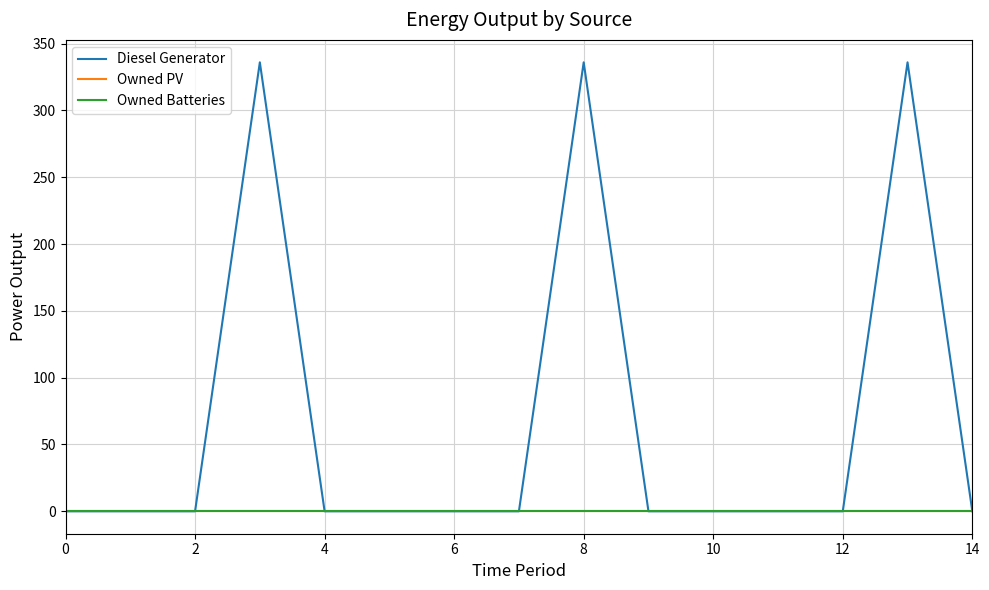

True or false: Diesel Generator has more than 1 interior local peaks.

True